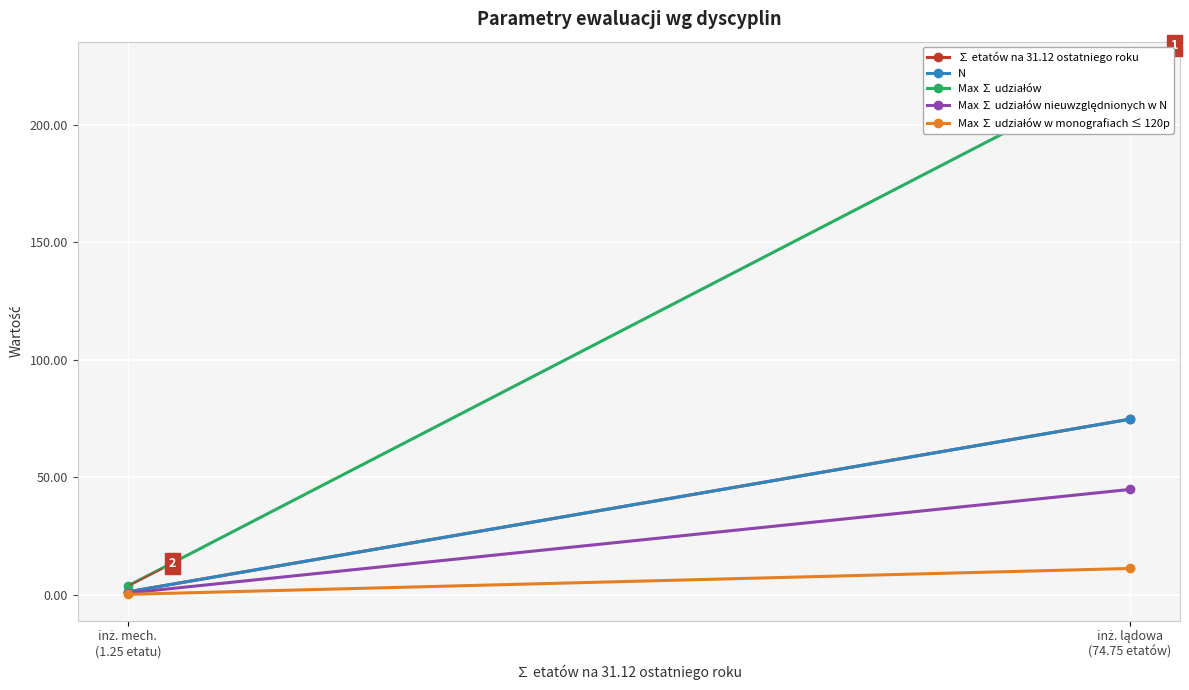

What is the label of the 2nd point from the right?

inż. lądowa
(74.75 etatów)